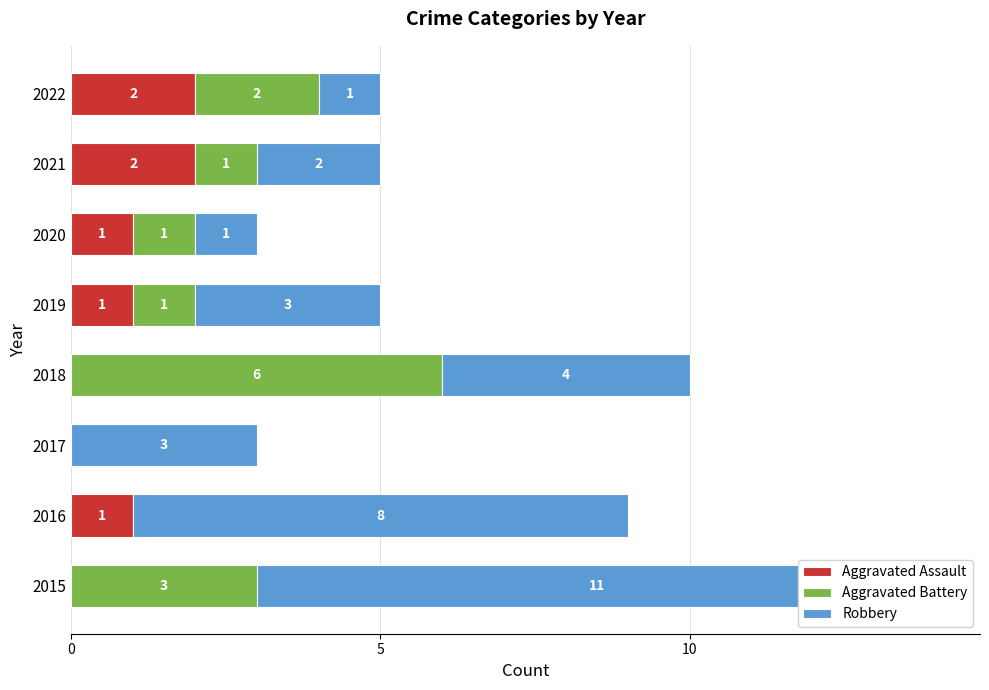

What is the average value of the Aggravated Assault series?

1